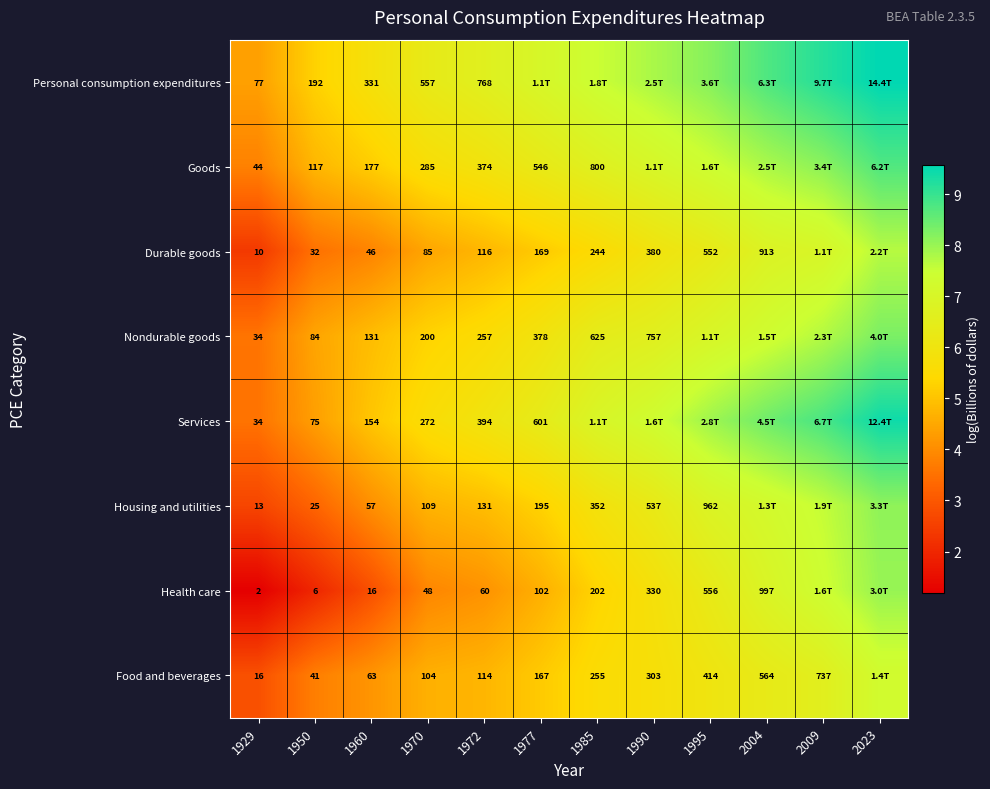

Between 1950 and 1970, which series saw the biggest shift?

Personal consumption expenditures